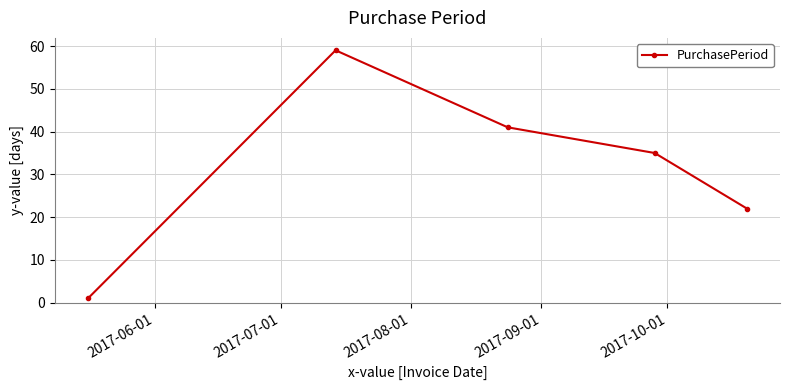

How many points are higher than both their immediate neighbors (excluding endpoints)?

1